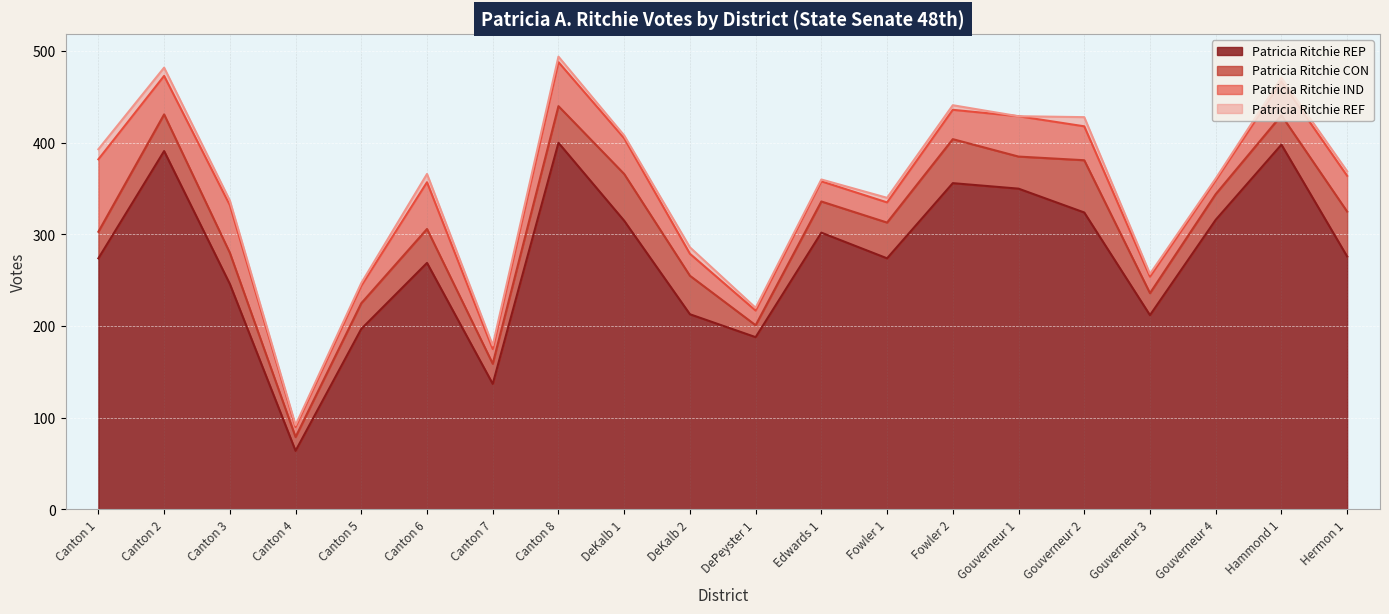

Reading right to left, extract all data points from this chart.

Patricia Ritchie REP: 276	398	316	212	324	350	356	274	302	188	213	315	400	137	269	197	64	246	391	274
Patricia Ritchie CON: 49	32	28	24	57	35	48	39	34	13	42	51	40	22	37	28	15	34	40	29
Patricia Ritchie IND: 39	37	15	18	37	44	32	22	22	16	24	39	48	16	51	19	11	52	42	79
Patricia Ritchie REF: 5	4	2	3	10	0	5	5	2	3	7	3	6	4	9	3	2	5	9	11